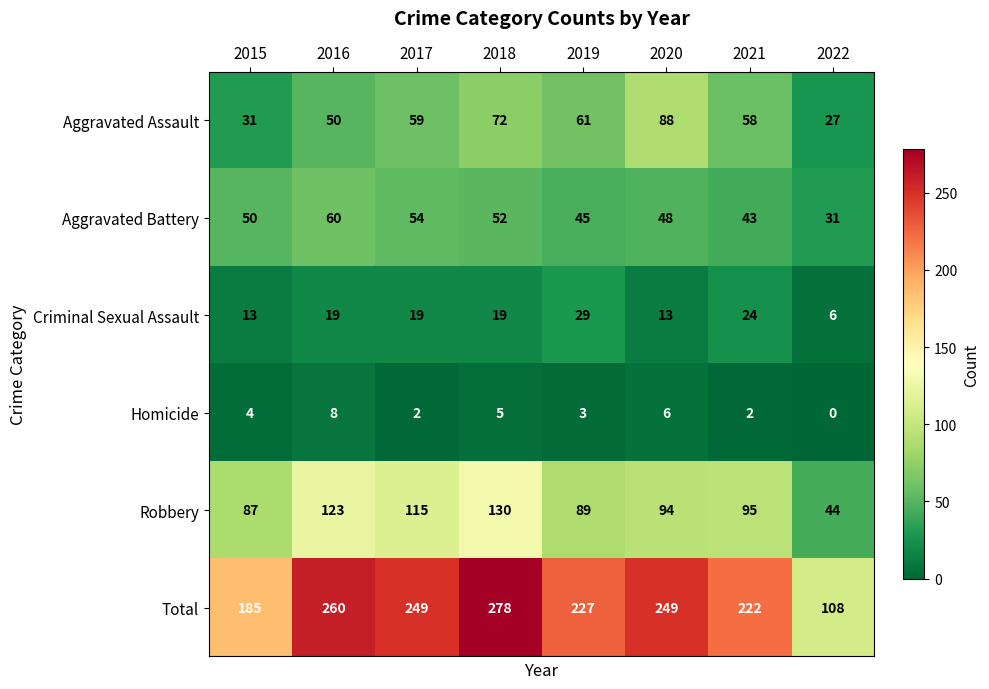

Which series changed the most between 2020 and 2021?

Aggravated Assault